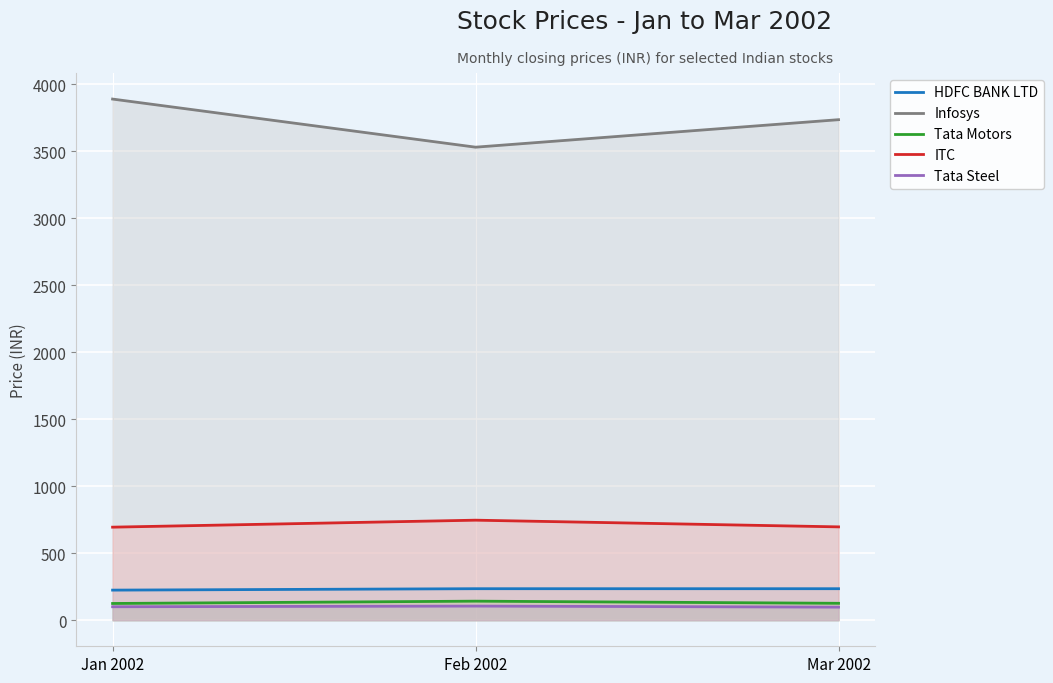

What is the value of the ITC point at the 2nd from the left?

746.6